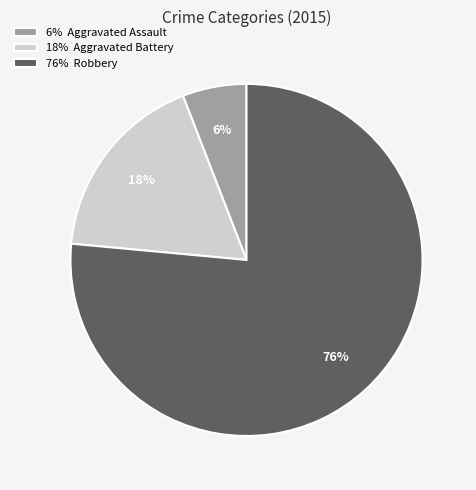

Which category accounts for the majority?

76% Robbery